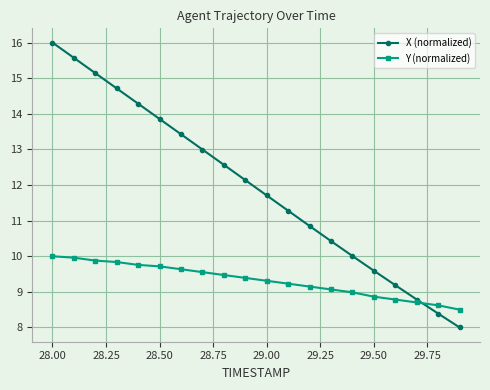

What is the greatest value displayed?

16.0